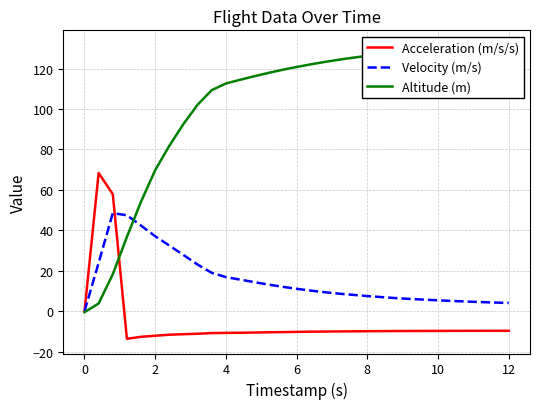

What is the maximum value for Acceleration (m/s/s)?

68.4